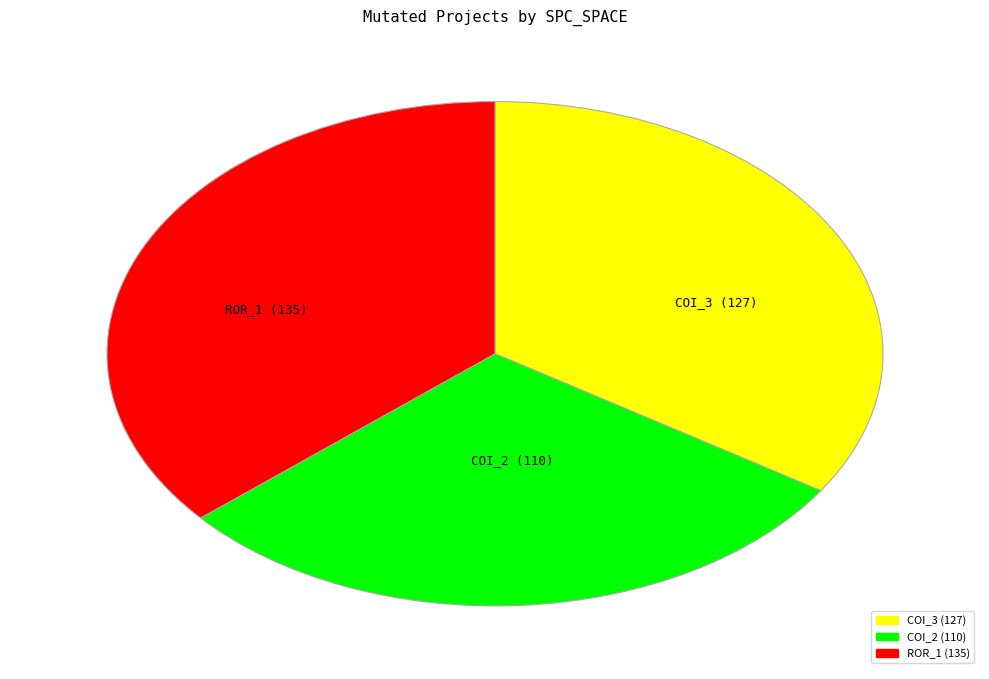

Is there a majority slice in this chart?

No